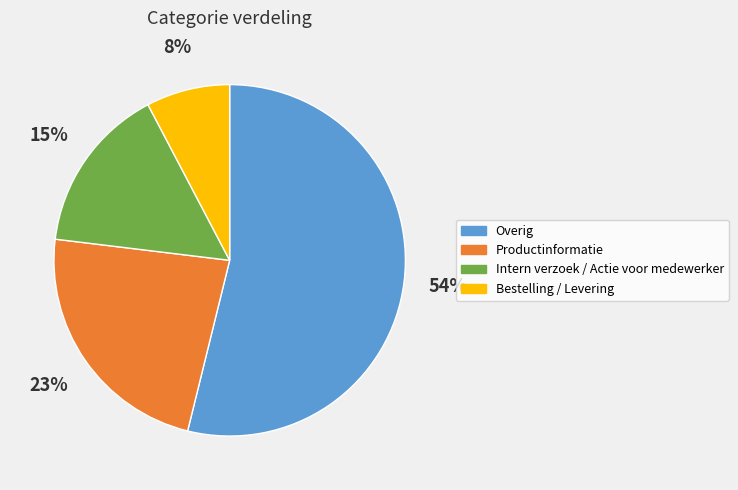

Rank the categories by value from lowest to highest.

Bestelling / Levering, Intern verzoek / Actie voor medewerker, Productinformatie, Overig